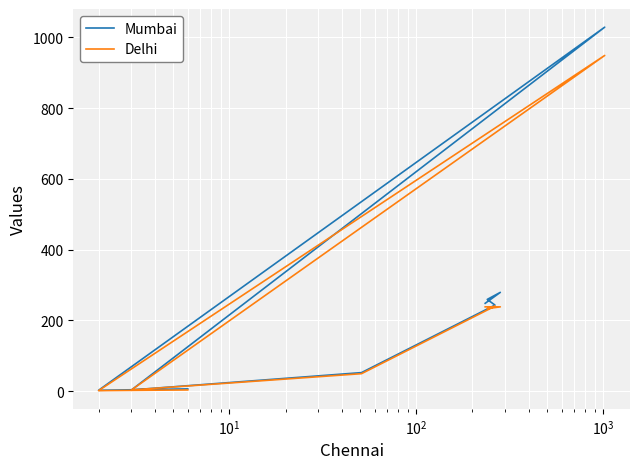

True or false: Mumbai and Delhi intersect in this chart.

False